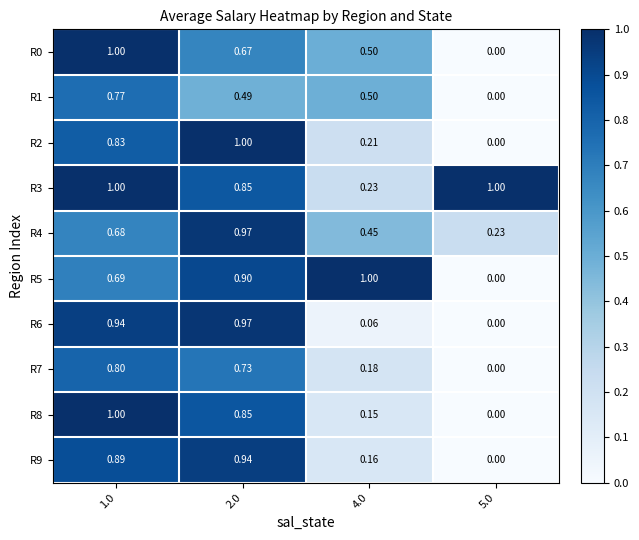

Is the value of R7 at 5.0 greater than the value of R0 at 2.0?

No